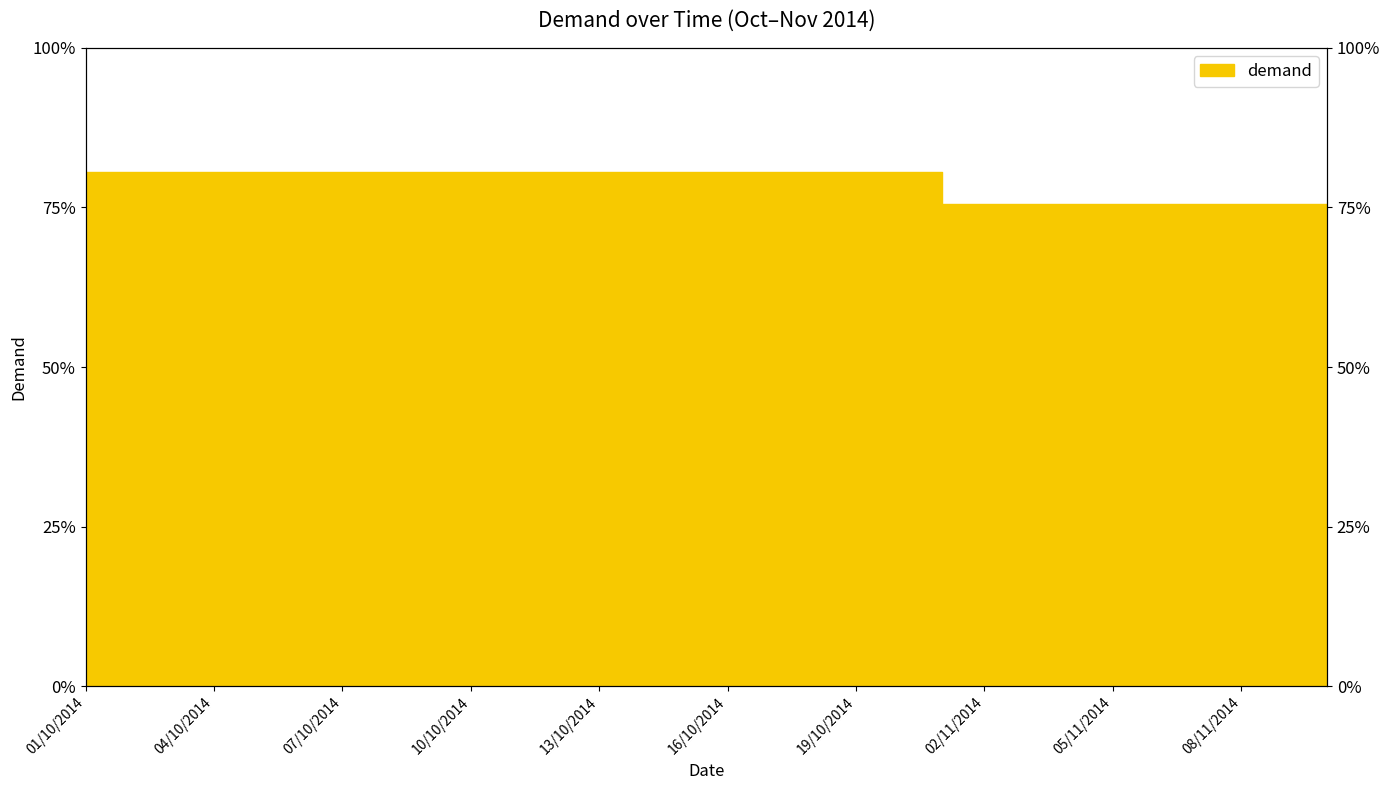

How many distinct data groups are displayed?

1